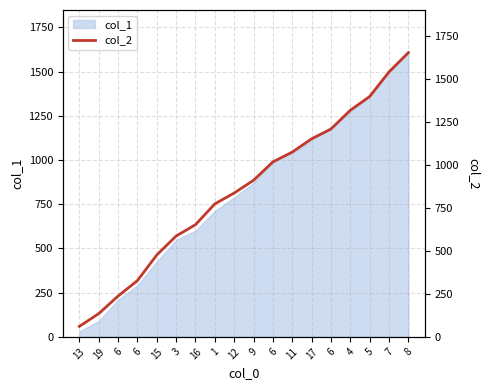

List the labels in order of value, largest first.

8, 7, 5, 4, 6, 17, 11, 6, 9, 12, 1, 16, 3, 15, 6, 6, 19, 13